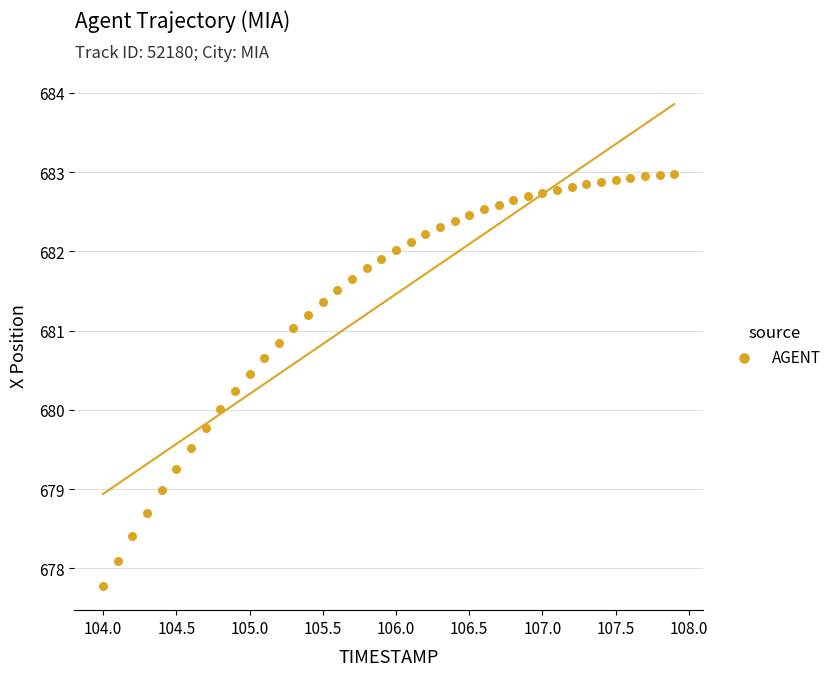

What is the range of Y values (max minus min)?

5.2